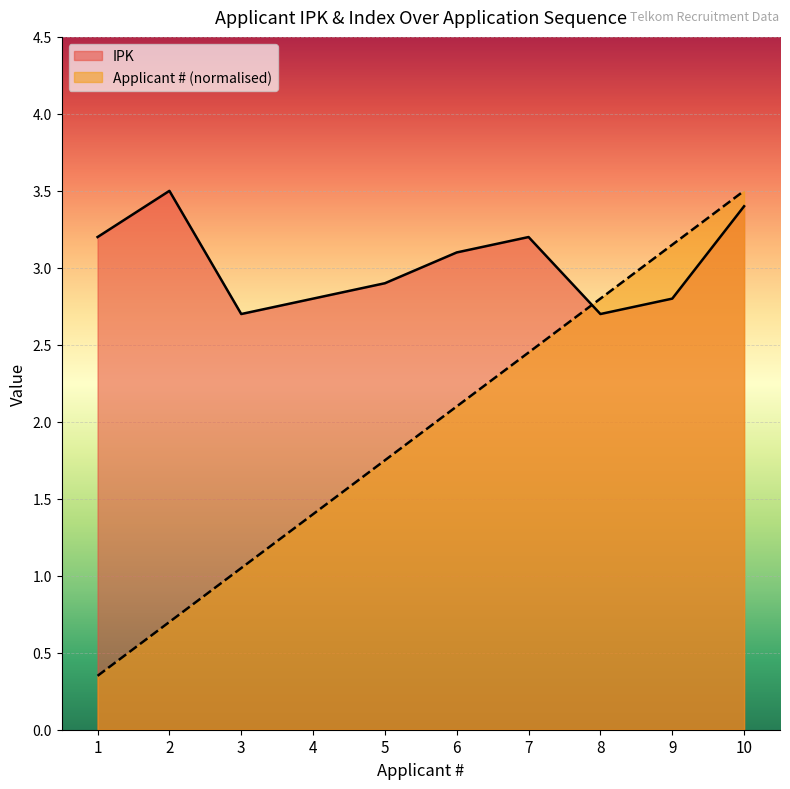

Between which two adjacent categories do Applicant # and IPK first intersect?

7 and 8